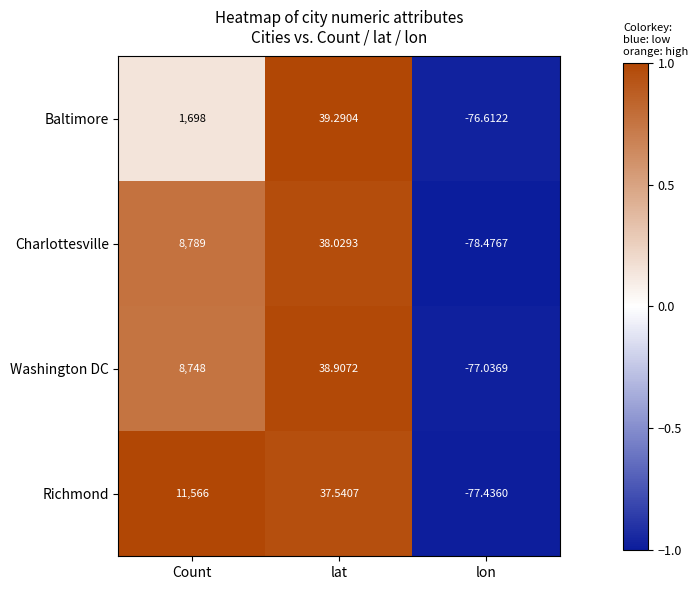

Which category has the highest value in the Washington DC series?

Count